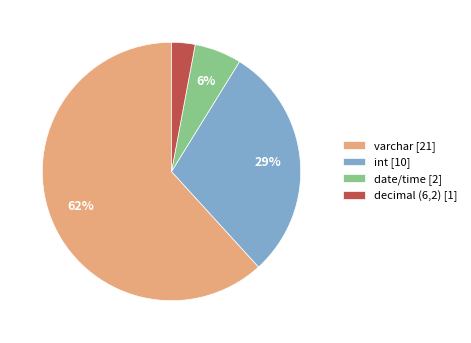

Combined, do decimal (6,2) [1] and date/time [2] account for over 50%?

No